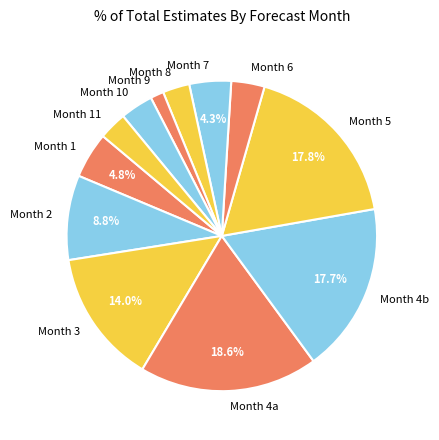

Do Month 1 and Month 6 together represent more than half of the pie?

No